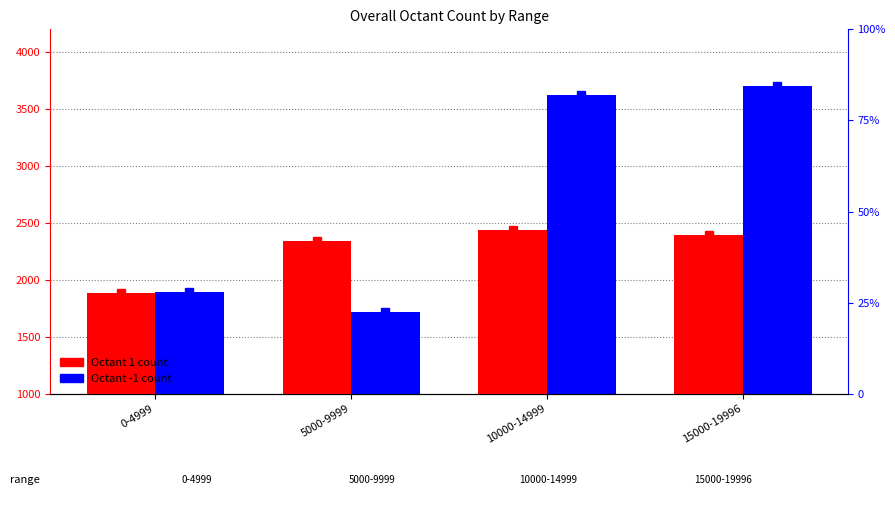

Is it true that Octant -1 equals 2376 at 5000-9999?

False